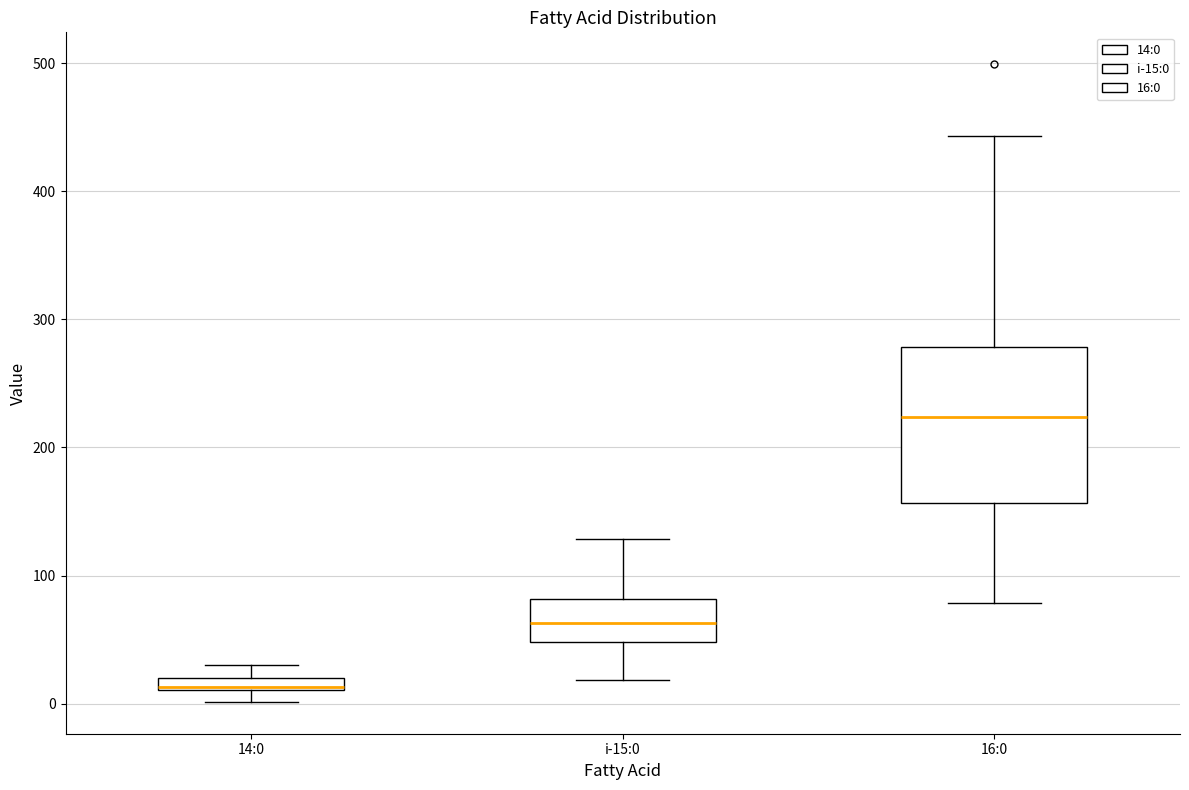

Where is the upper edge of the box for 14:0 on the y-axis? The values are not printed on the chart, so give them approximately, as read against the axis.

20